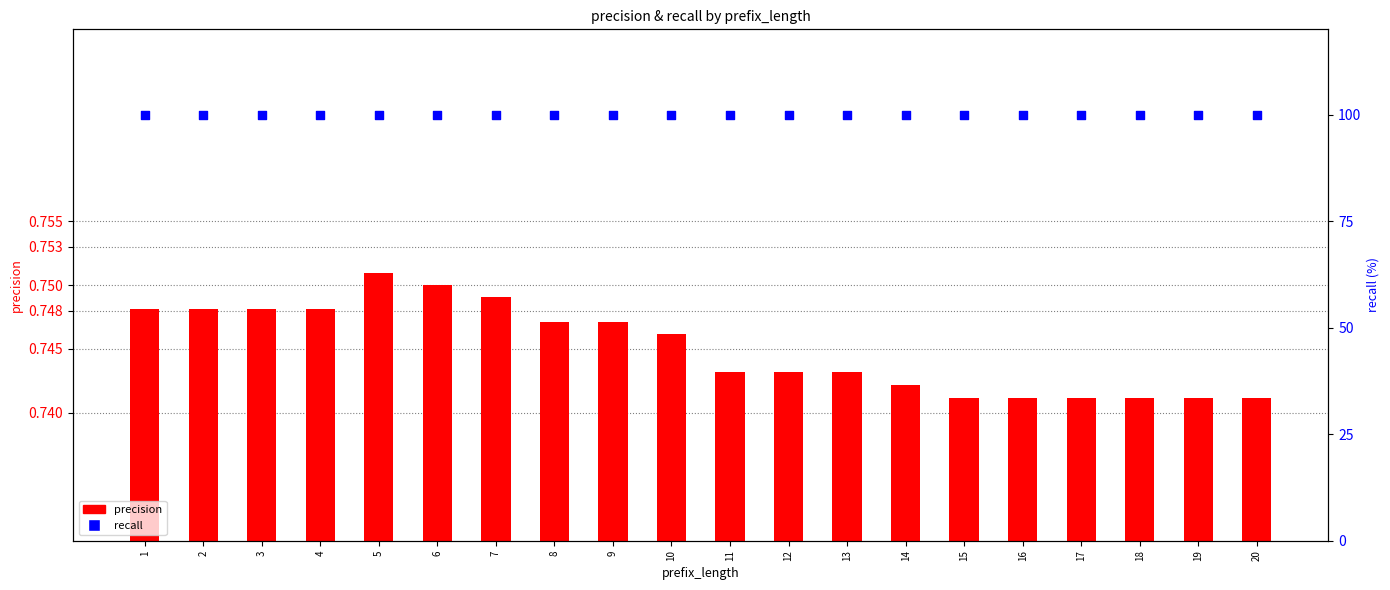

At which category is the sum across all series the highest?

5